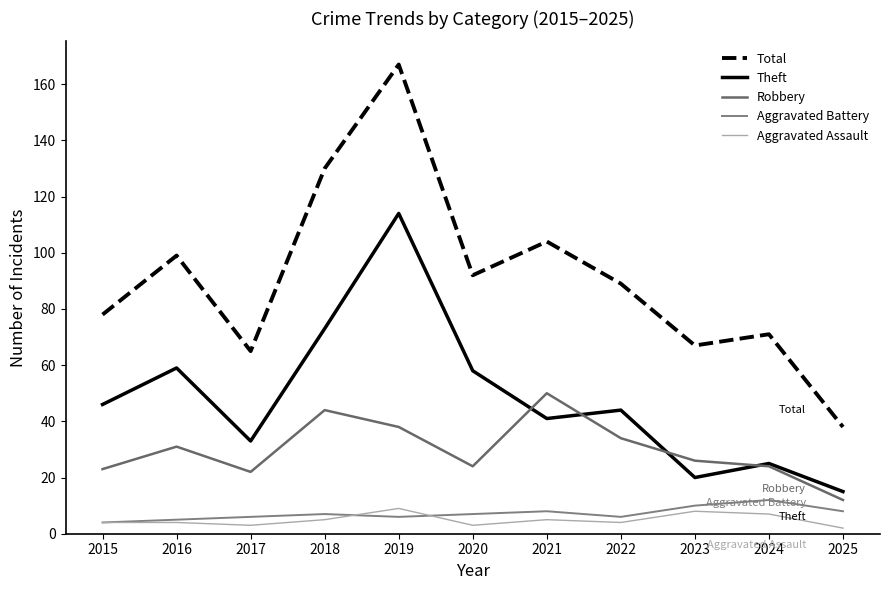

What value does the Theft series have at 2025, to the nearest 5?

15